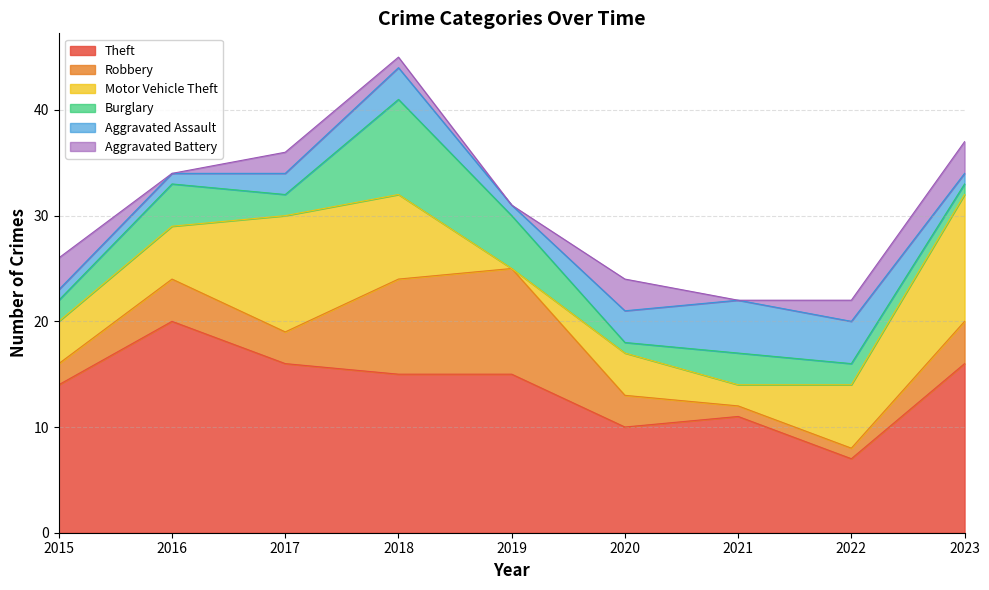

How many intersections are there between Burglary and Robbery?

2